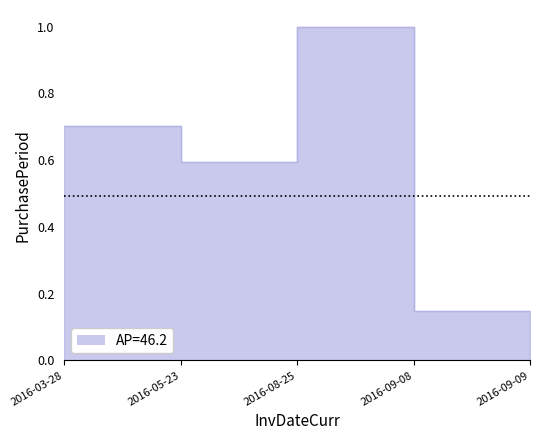

List the labels in order of value, smallest first.

2016-09-09, 2016-09-08, 2016-05-23, 2016-03-28, 2016-08-25